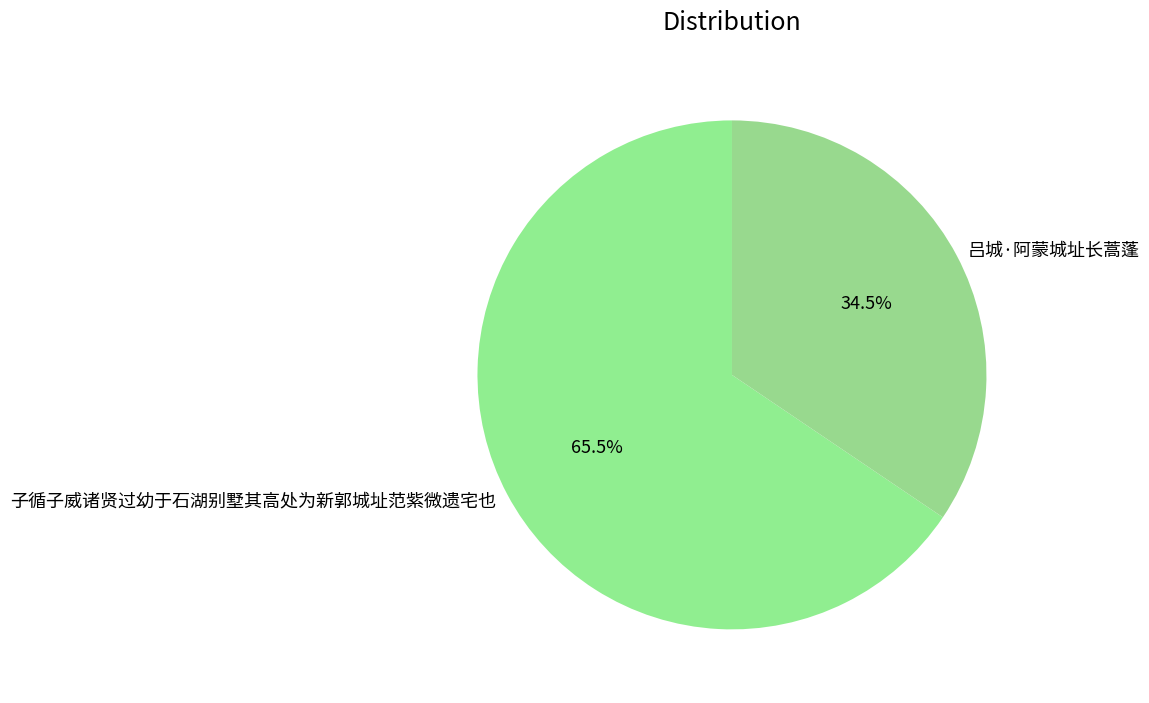

To the nearest percent, what is the combined percentage of 子循子威诸贤过幼于石湖别墅其高处为新郭城址范紫微遗宅也 and 吕城·阿蒙城址长蒿蓬?

100%